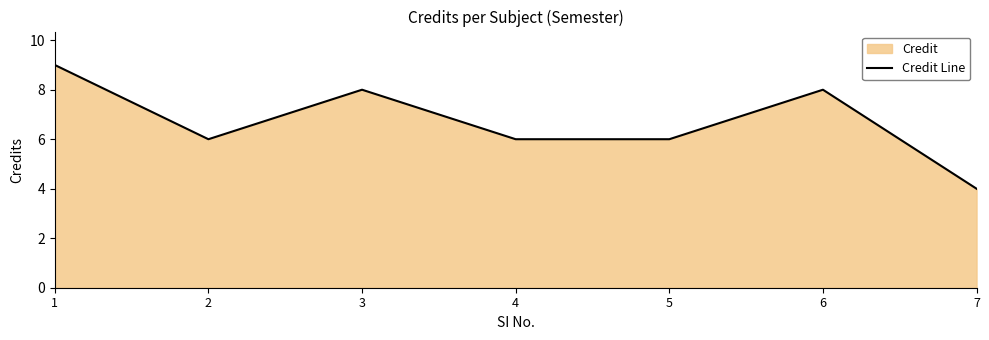

What is the difference between the second highest and minimum values?

4